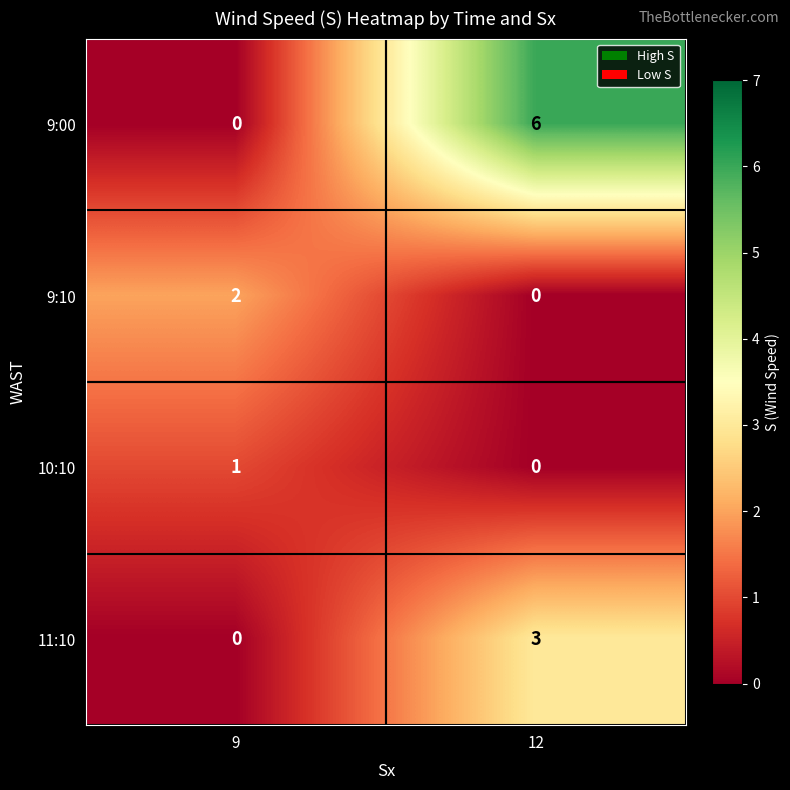

At which label is 9:00 closest to 3?

9